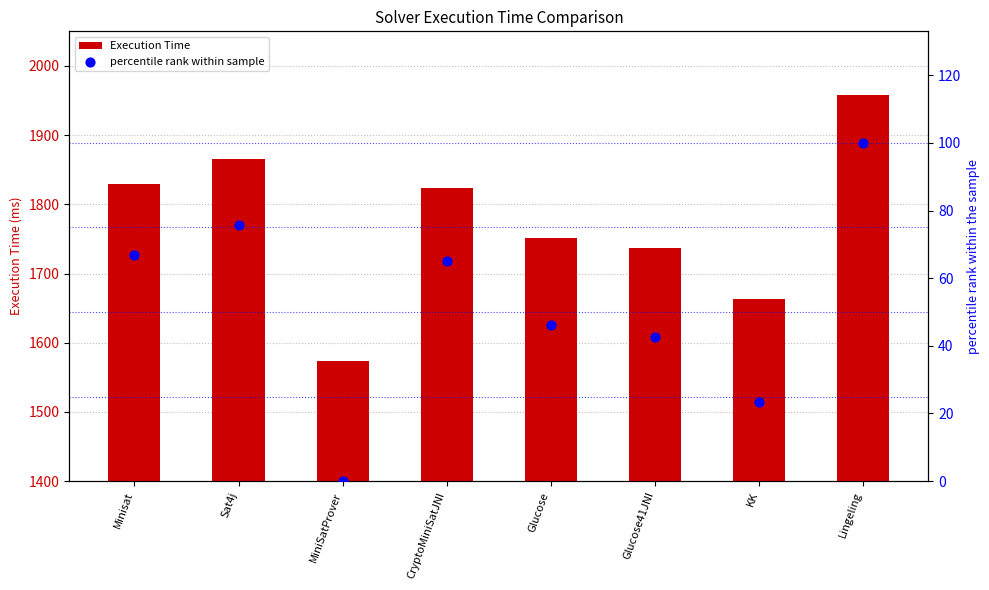

Is the value of percentile rank within sample at MiniSatProver greater than the value of Execution Time at Glucose41JNI?

No